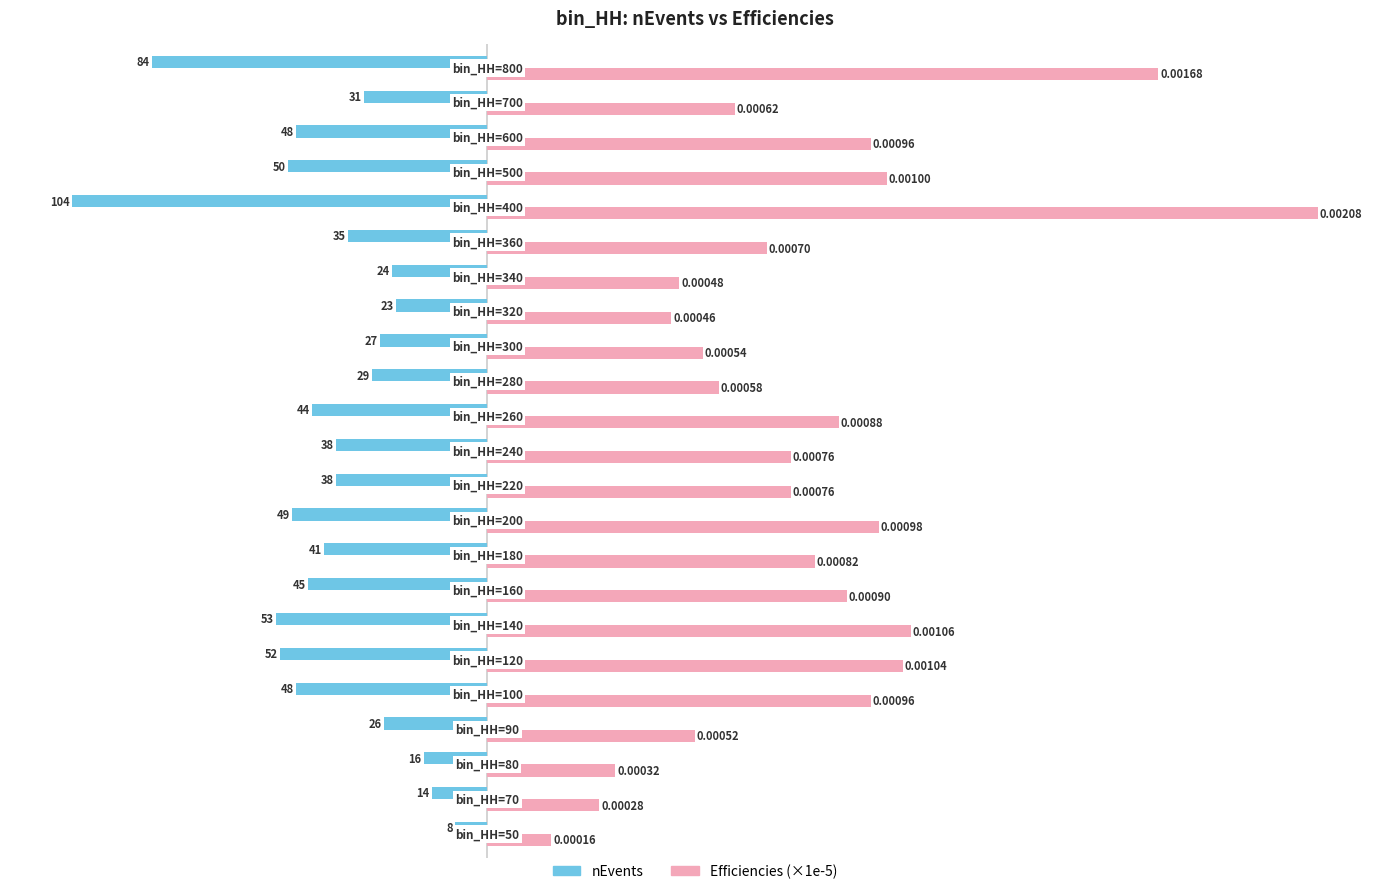

What is the value of the Efficiencies (×1e-5) bar at the 11th from the left?

76.0